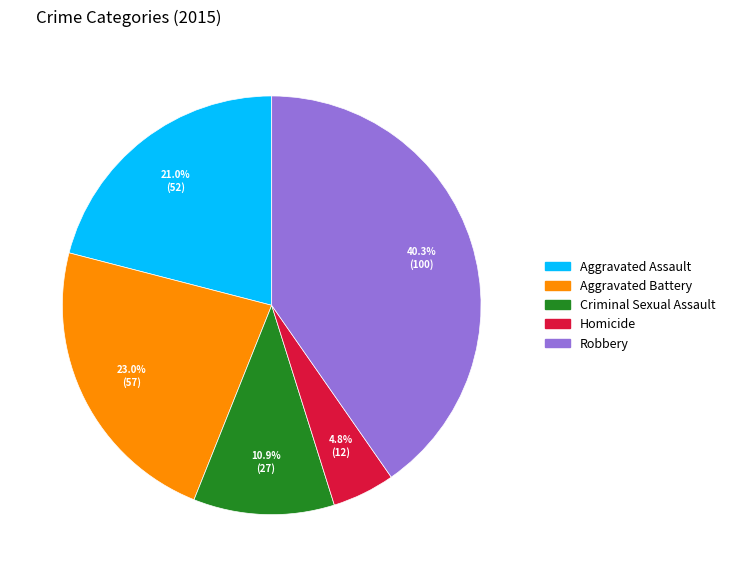

Do Aggravated Assault and Robbery together represent more than half of the pie?

Yes